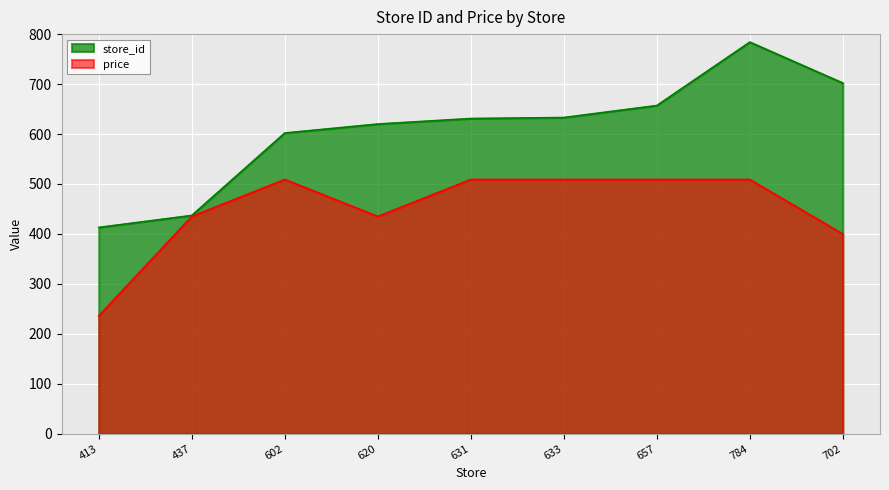

What is the highest value of the store_id series?

784.0